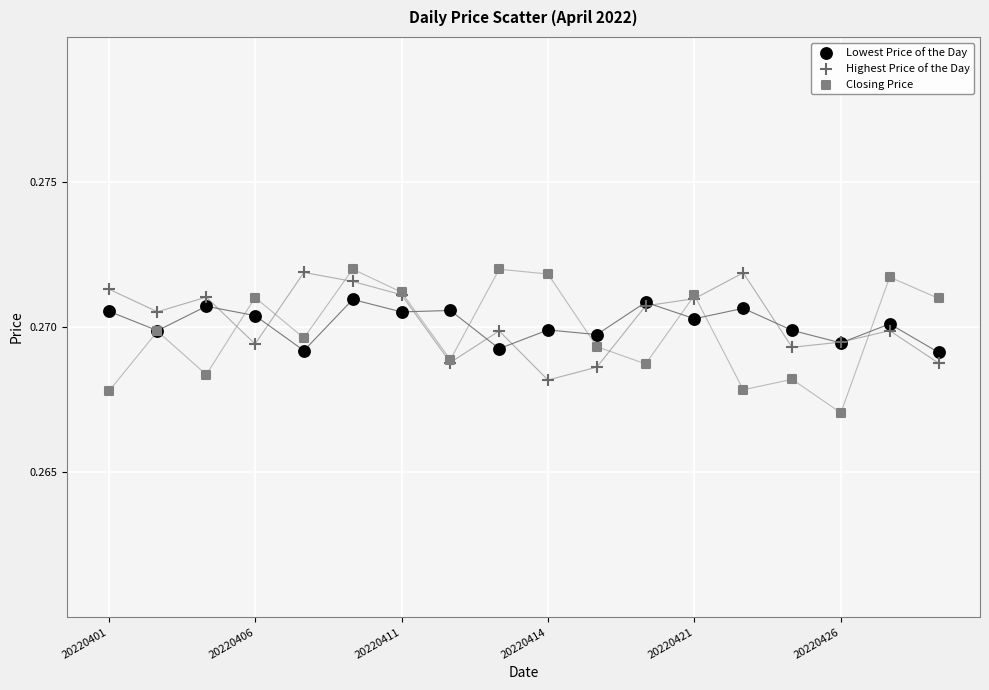

What are all the series names shown in the legend?

Lowest Price of the Day, Highest Price of the Day, Closing Price